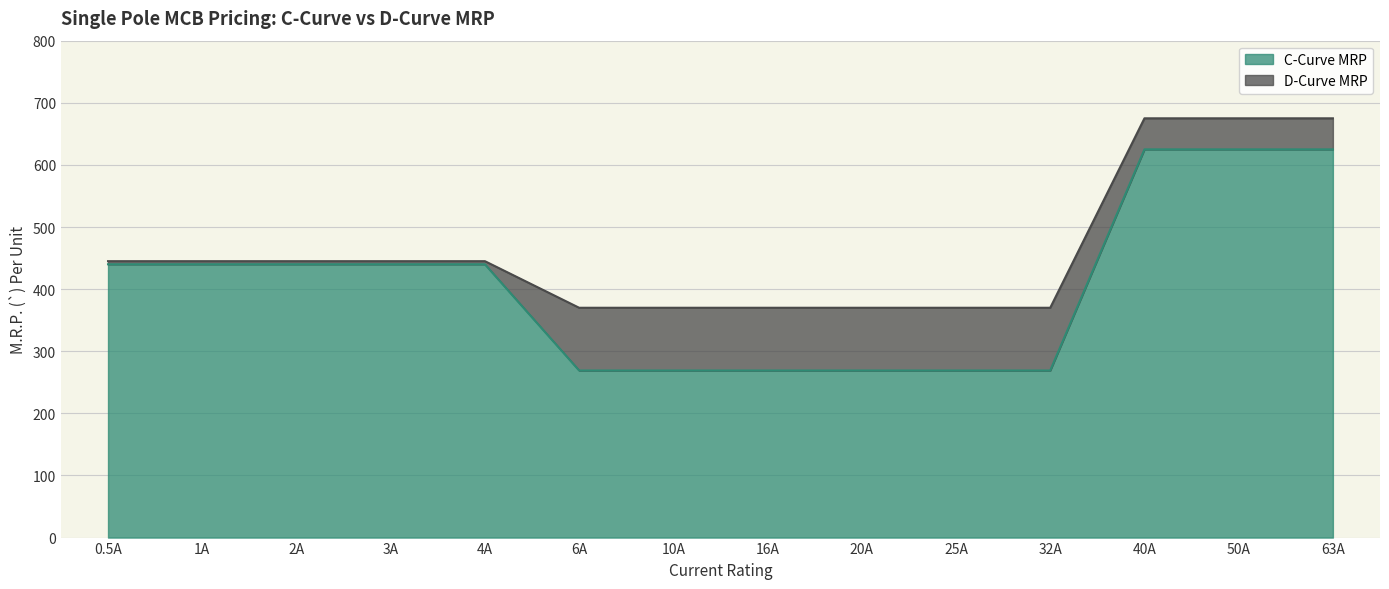

At which label does D-Curve MRP reach its peak?

40A